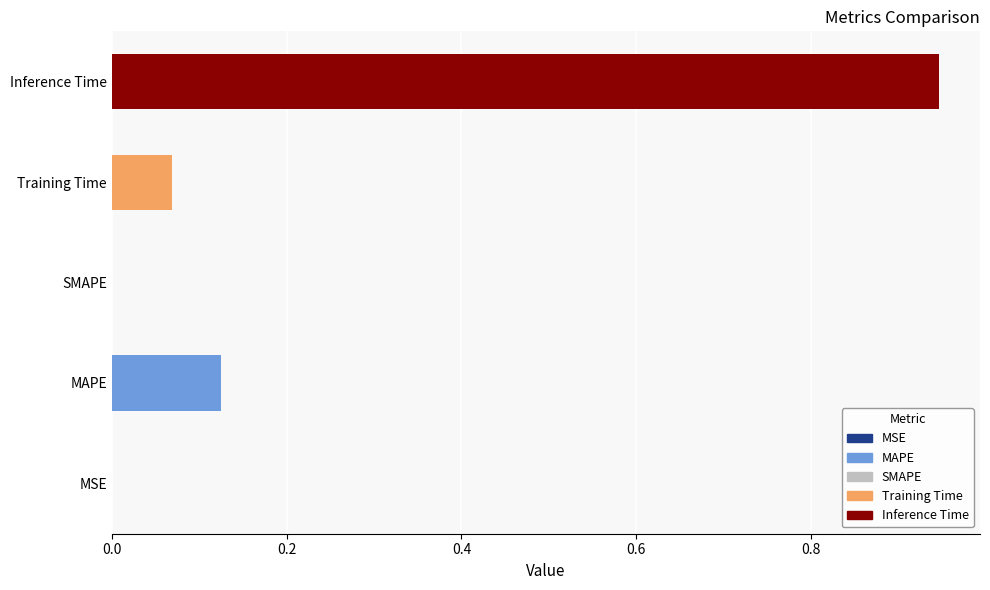

How many values are above zero?

4